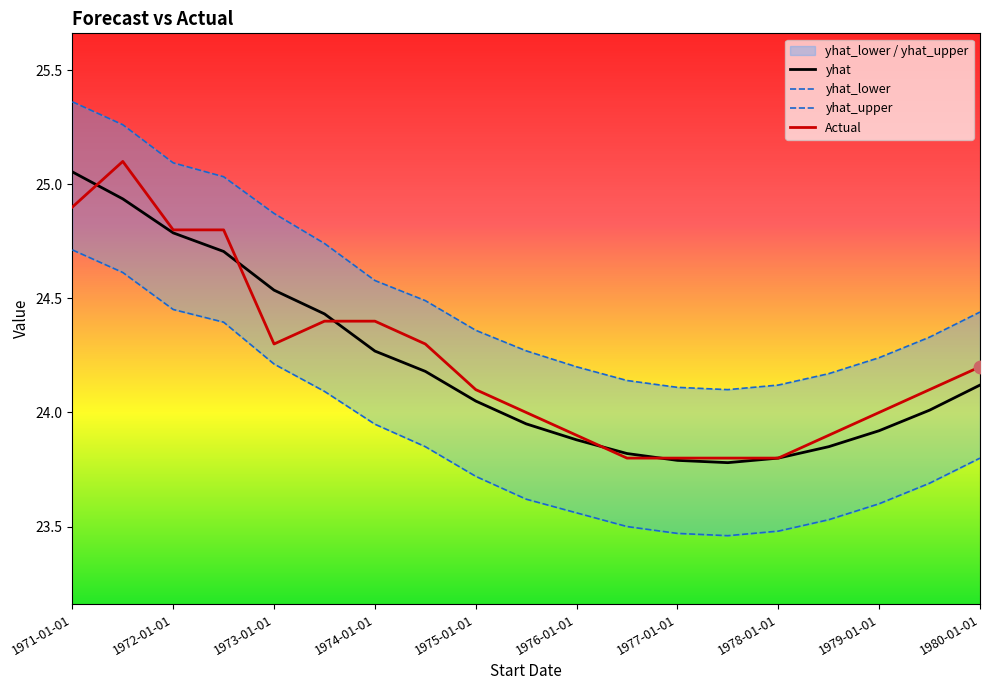

Is it true that yhat equals 23.8 at 1977-01-01?

True